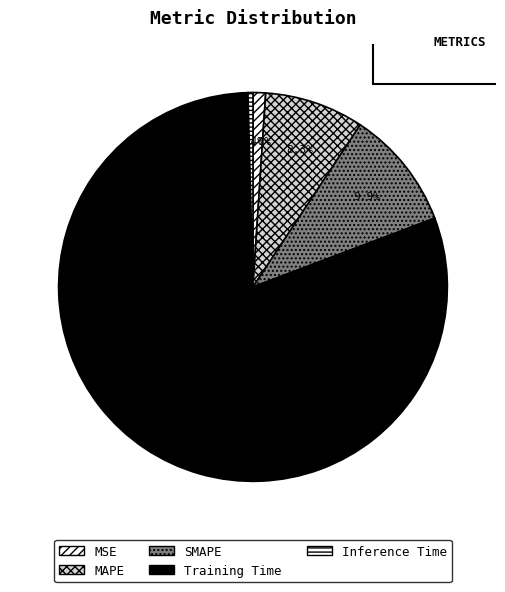

Which category has the biggest portion of the pie?

Training Time